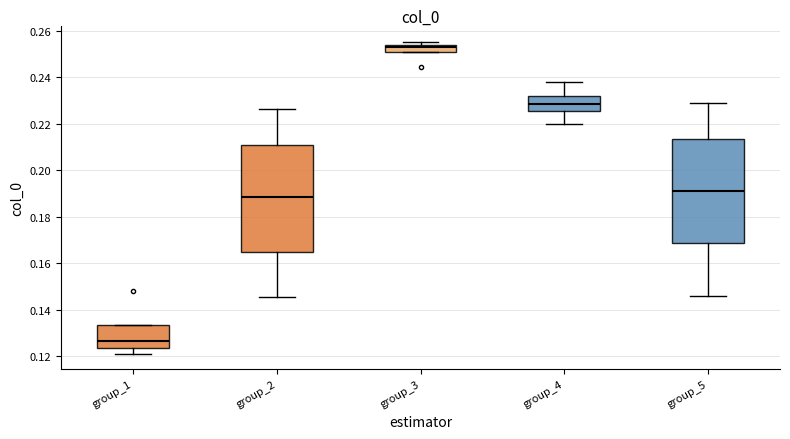

Which box's median line is the highest?

group_3